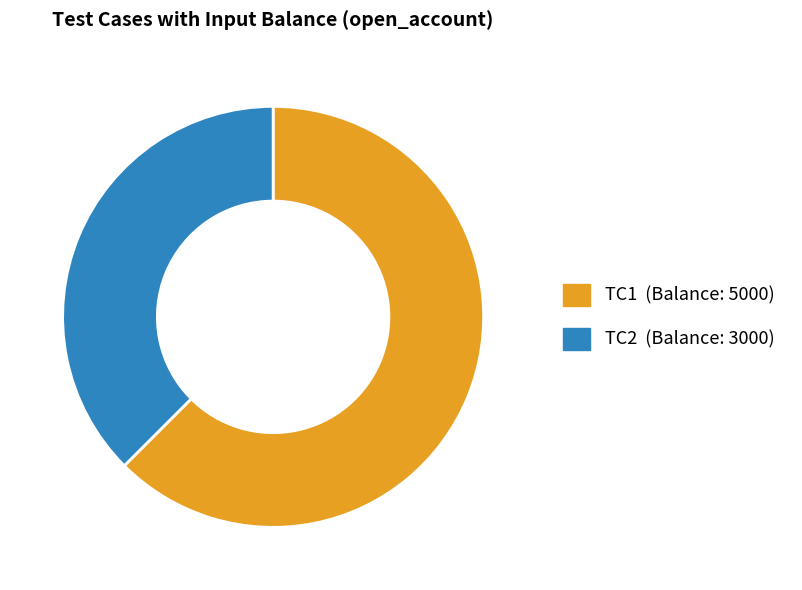

How many segments does this pie chart have?

2